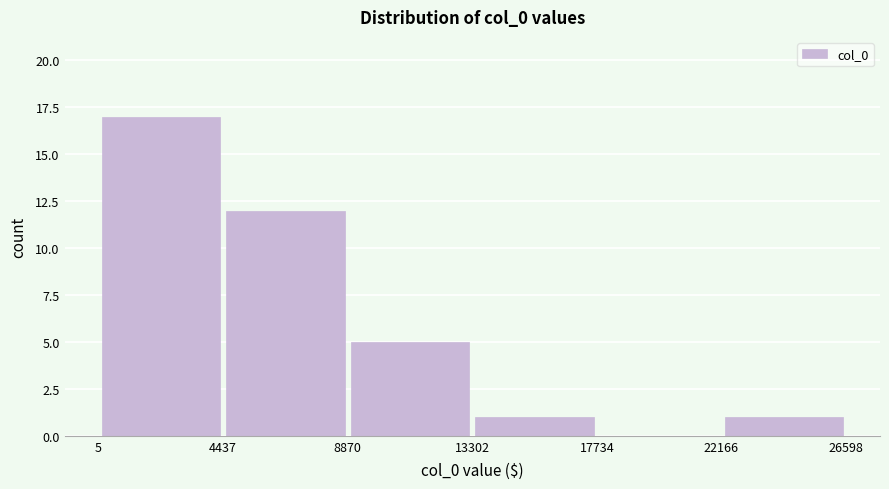

Reading left to right, list every bar in this chart as the range it spans on the x-axis followed by its height. The values are not printed on the chart, so give them approximately, as read against the axis.

5 to 4437: 17
4437 to 8870: 12
8870 to 13302: 5
13302 to 17734: 1
17734 to 22166: 0
22166 to 26598: 1